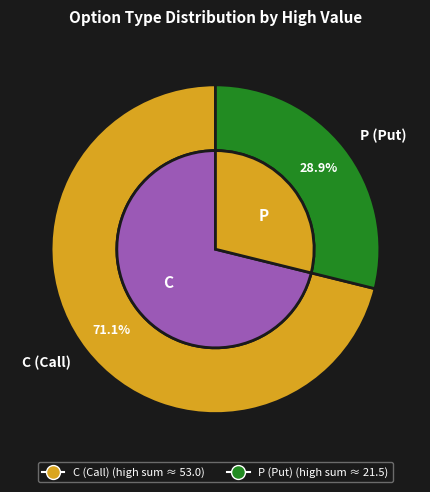

What is the total percentage of C and P?

100.0%